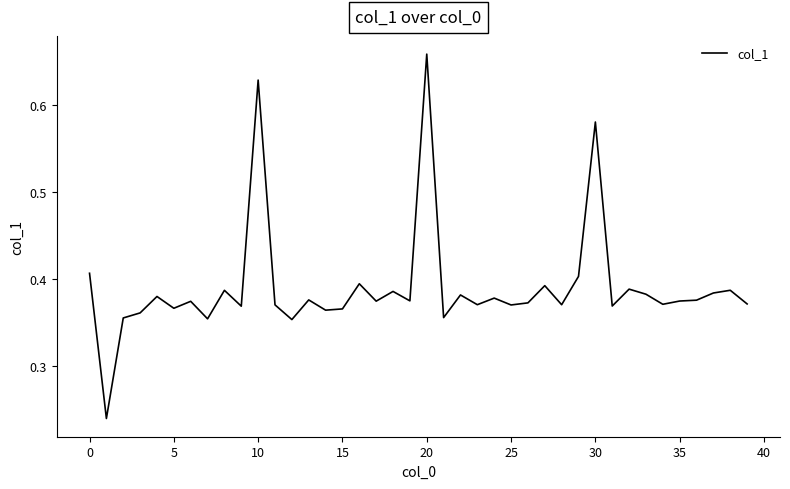

How many interior local valleys (lower than both neighbors) does the data have?

14